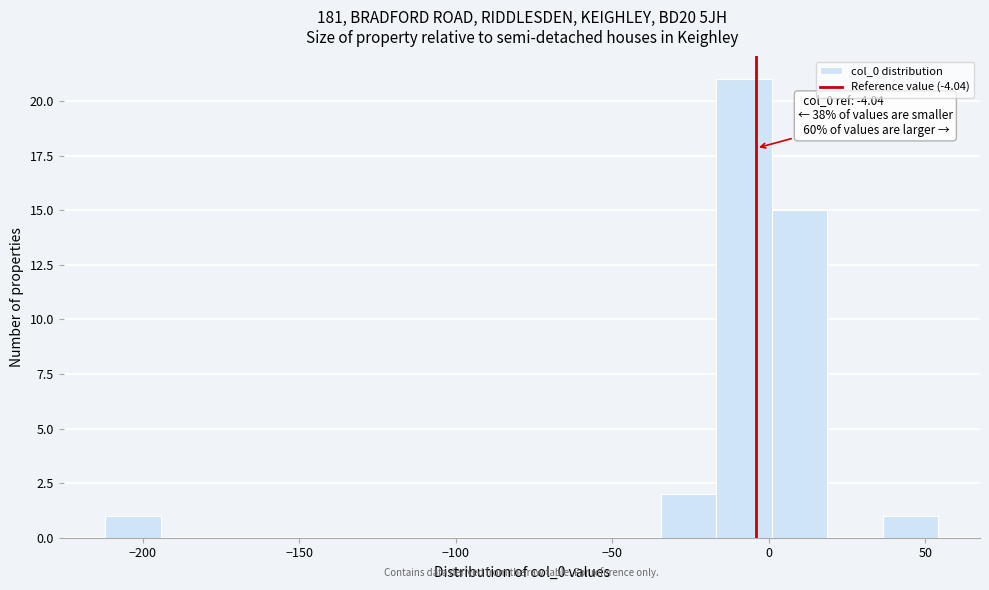

Read against the x-axis, roughly where is the centre of the tallest bar?

-10